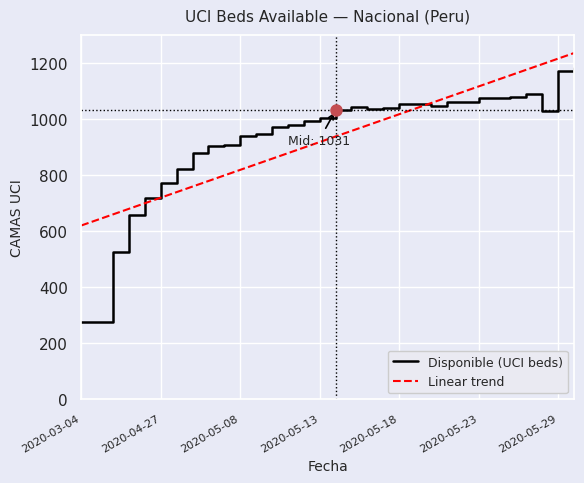

Which series has the widest spread of values?

Disponible (UCI beds)